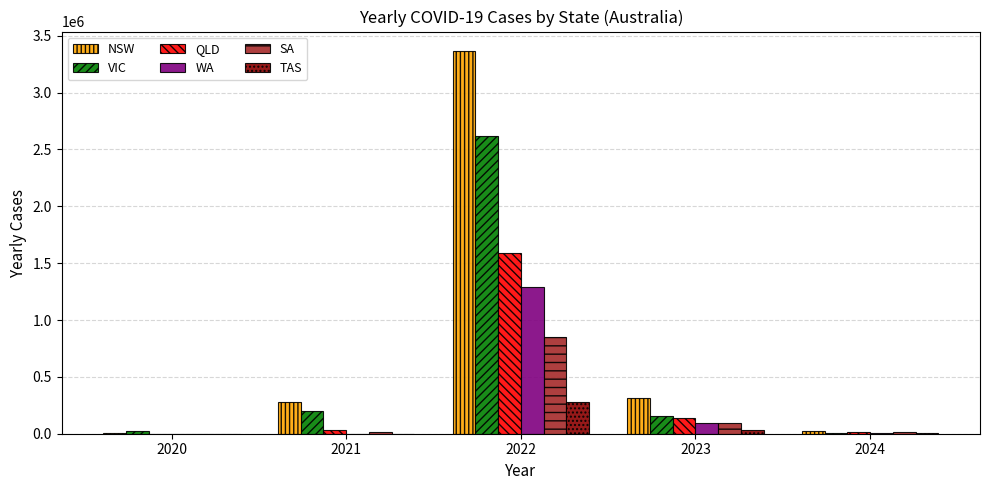

What are all the series names shown in the legend?

NSW, VIC, QLD, WA, SA, TAS